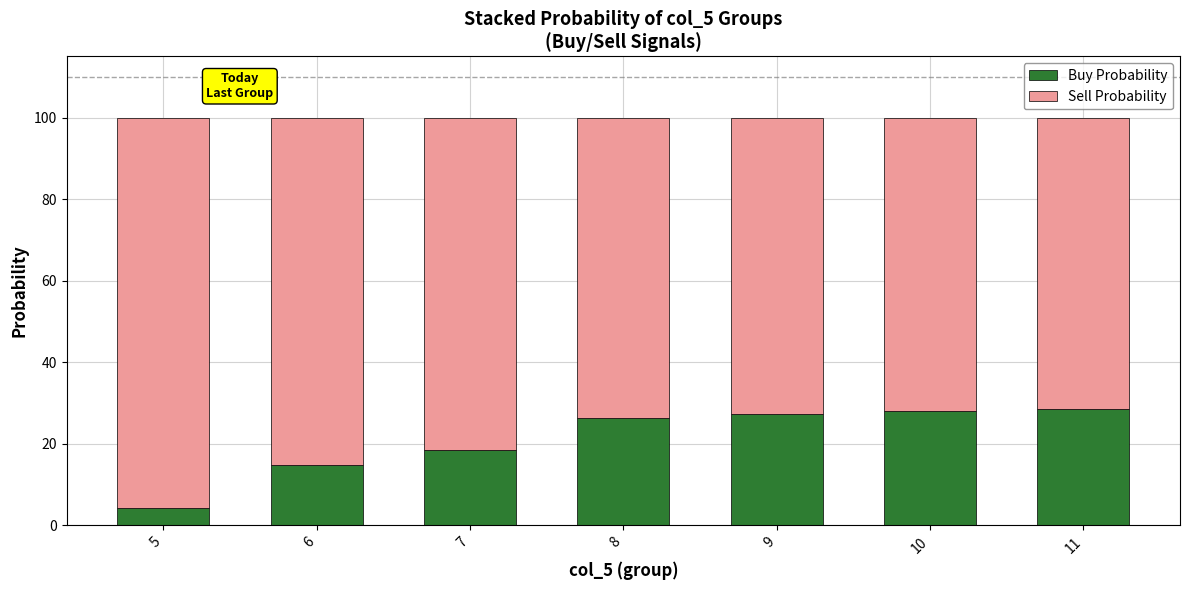

Reading left to right, transcribe the values for Buy Probability.

4.3	14.8	18.4	26.2	27.4	28.0	28.5